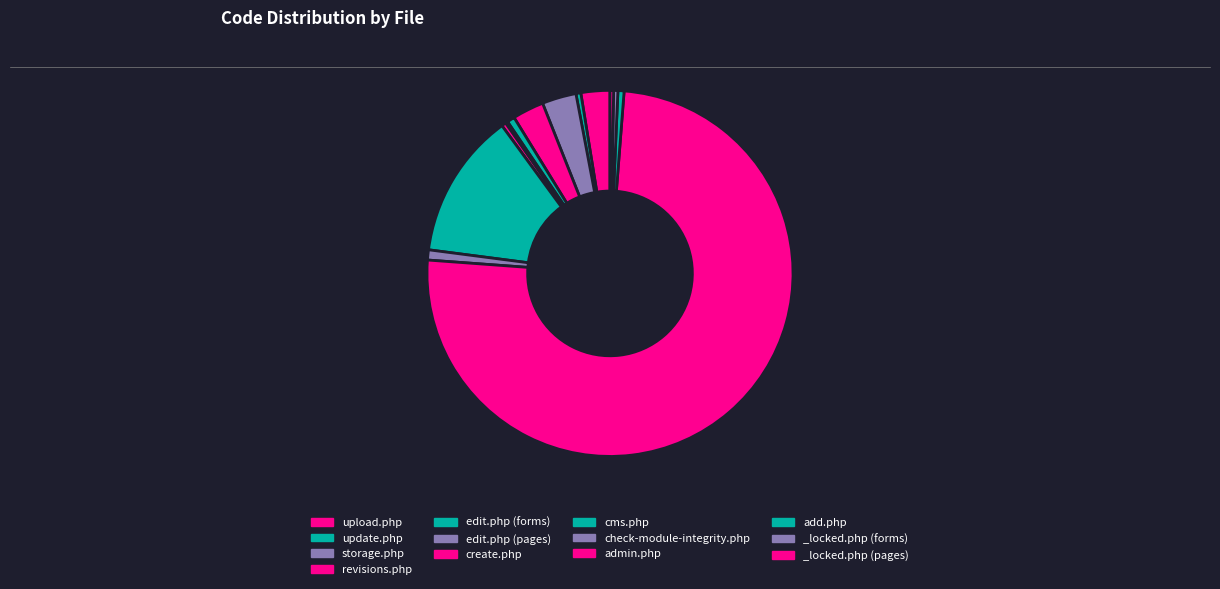

Which slice represents more than half of the pie?

admin.php